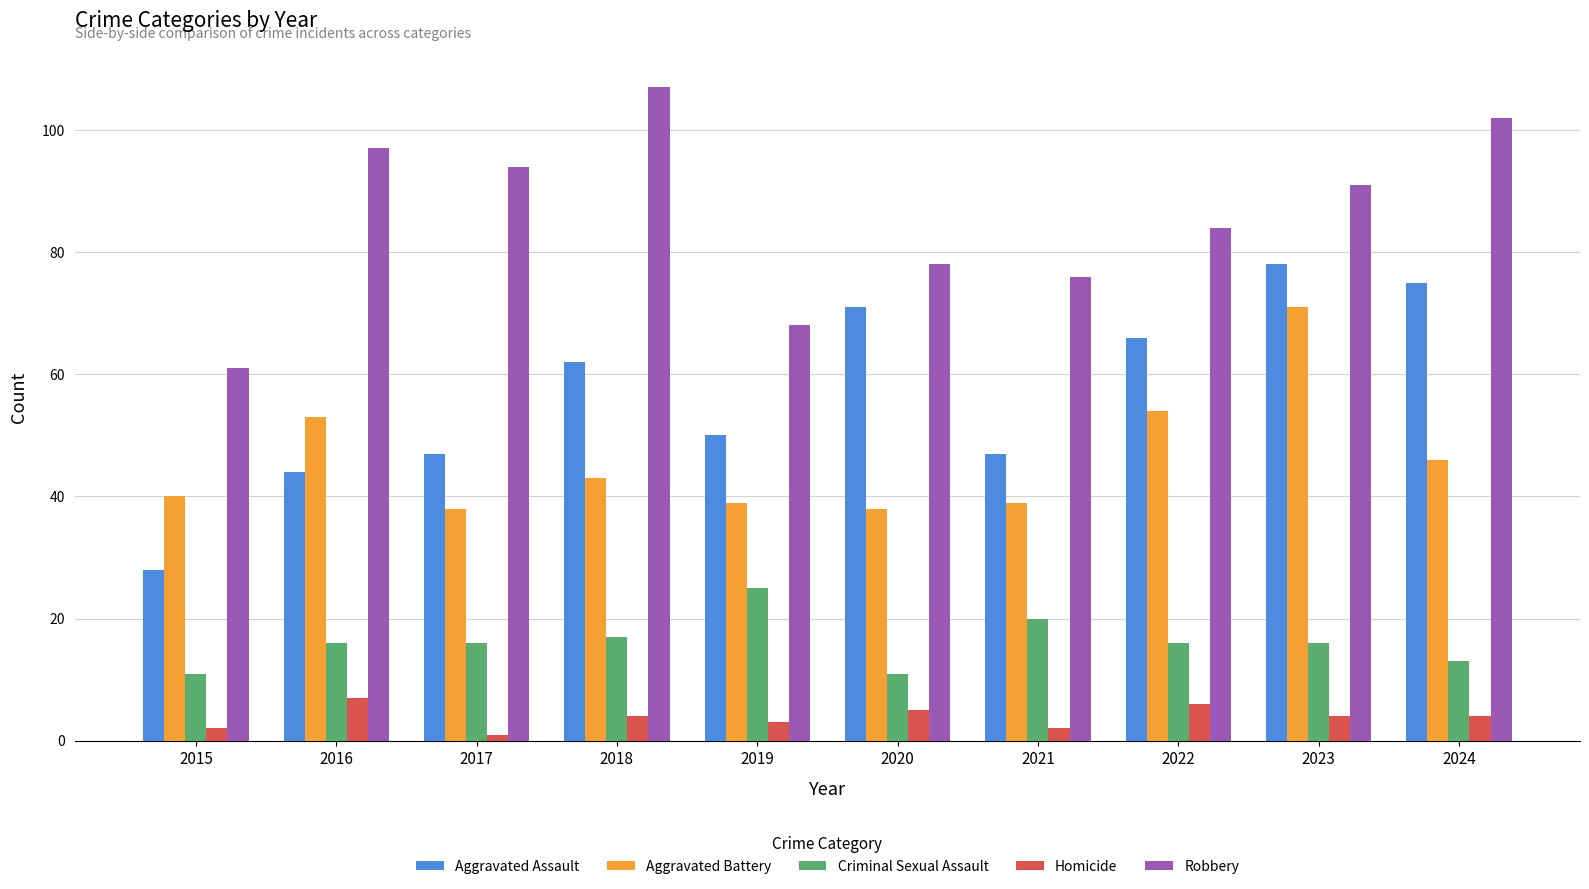

Which series has the largest total across all categories?

Robbery